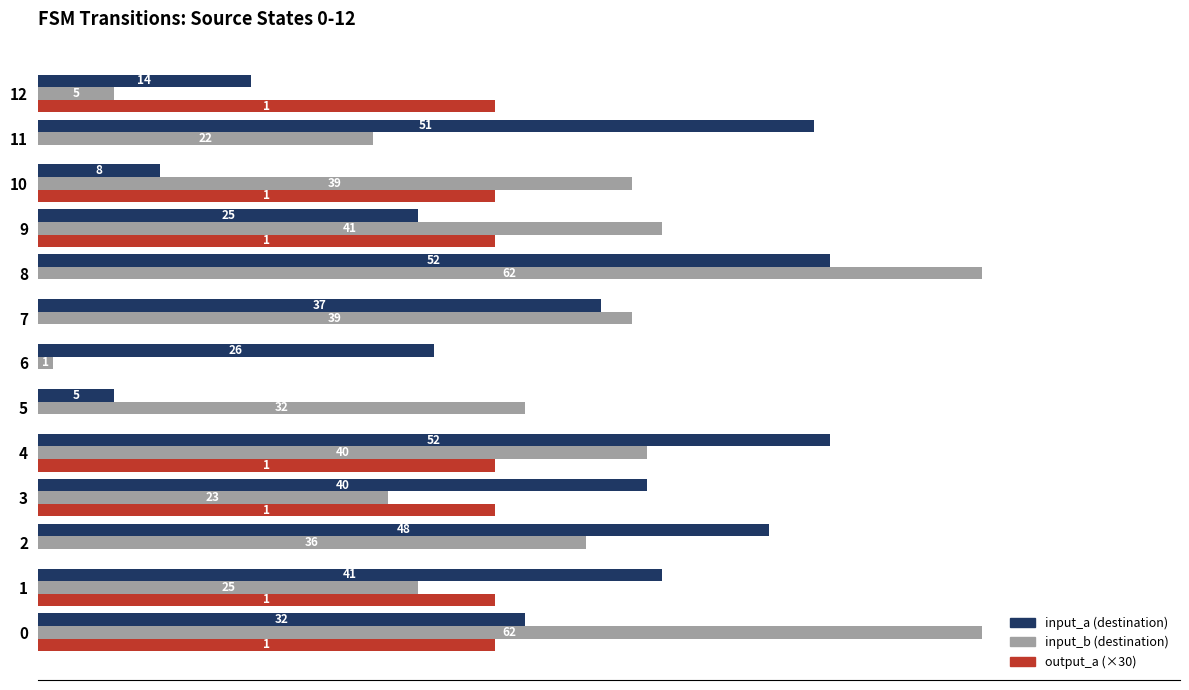

Which series changed the most between 4 and 12?

input_a (destination)